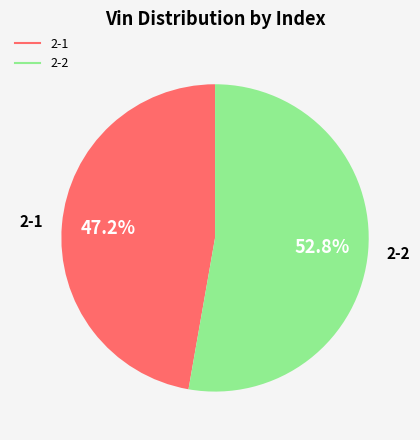

Does 2-2 represent more than half of the total?

Yes